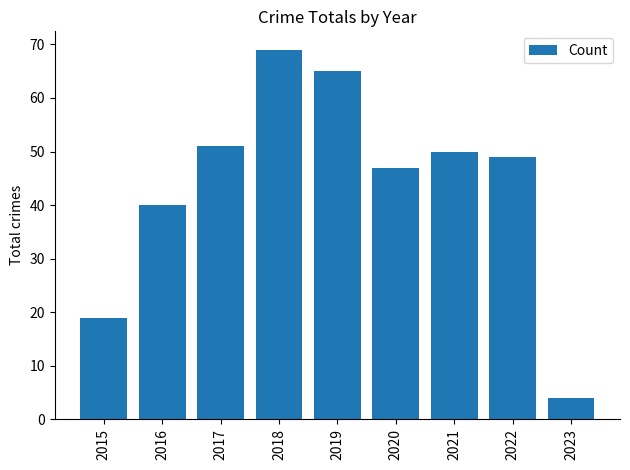

Does the chart contain stacked bars?

No